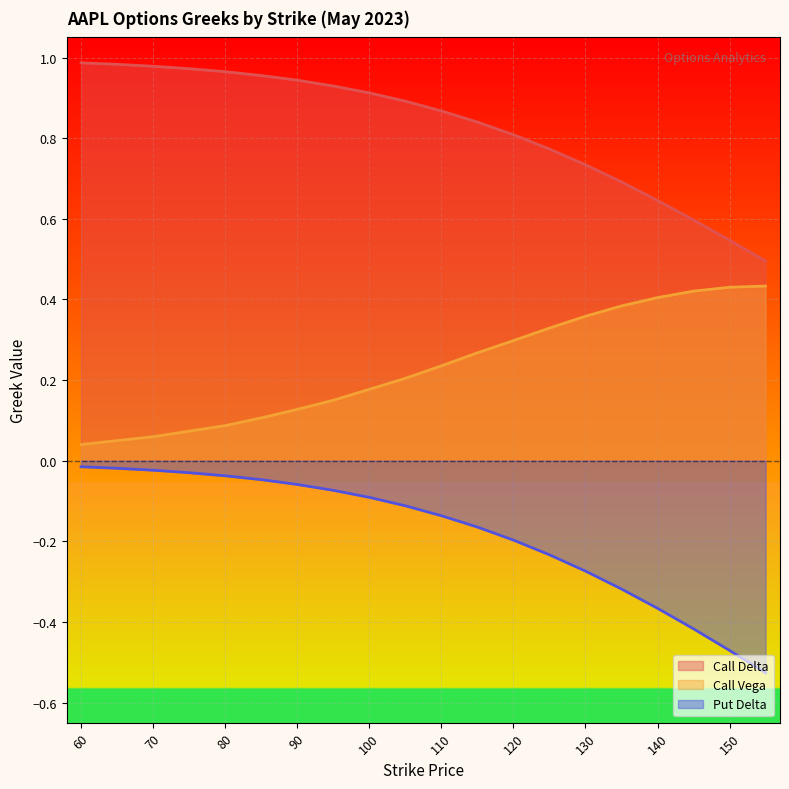

What is the spread (max minus min) of values at 150?

1.0